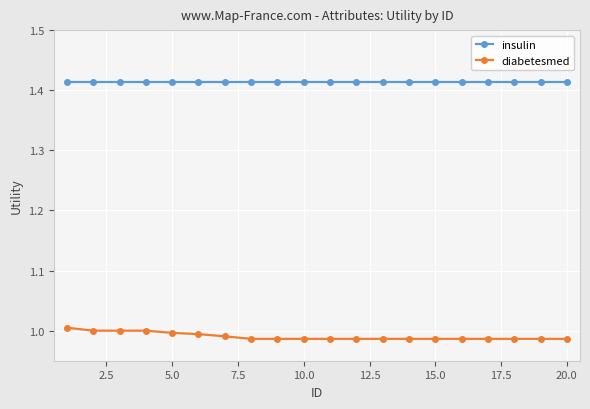

True or false: insulin and diabetesmed cross at least once.

False